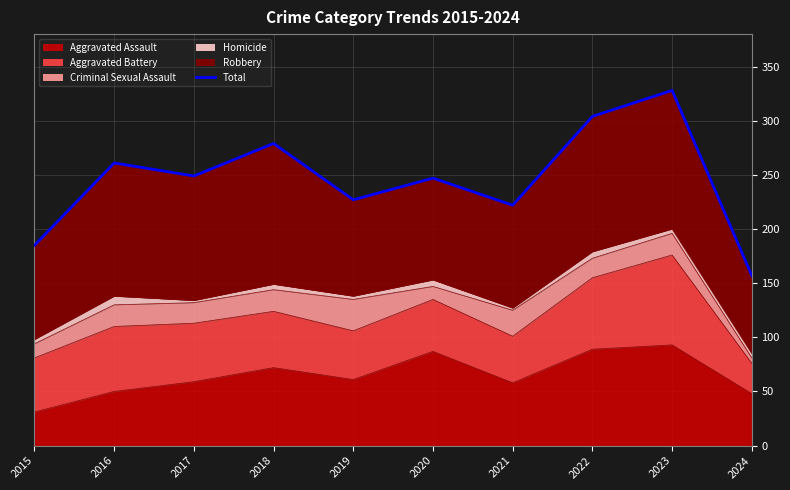

Rank the categories by value from lowest to highest.

2024, 2015, 2021, 2019, 2020, 2017, 2016, 2018, 2022, 2023